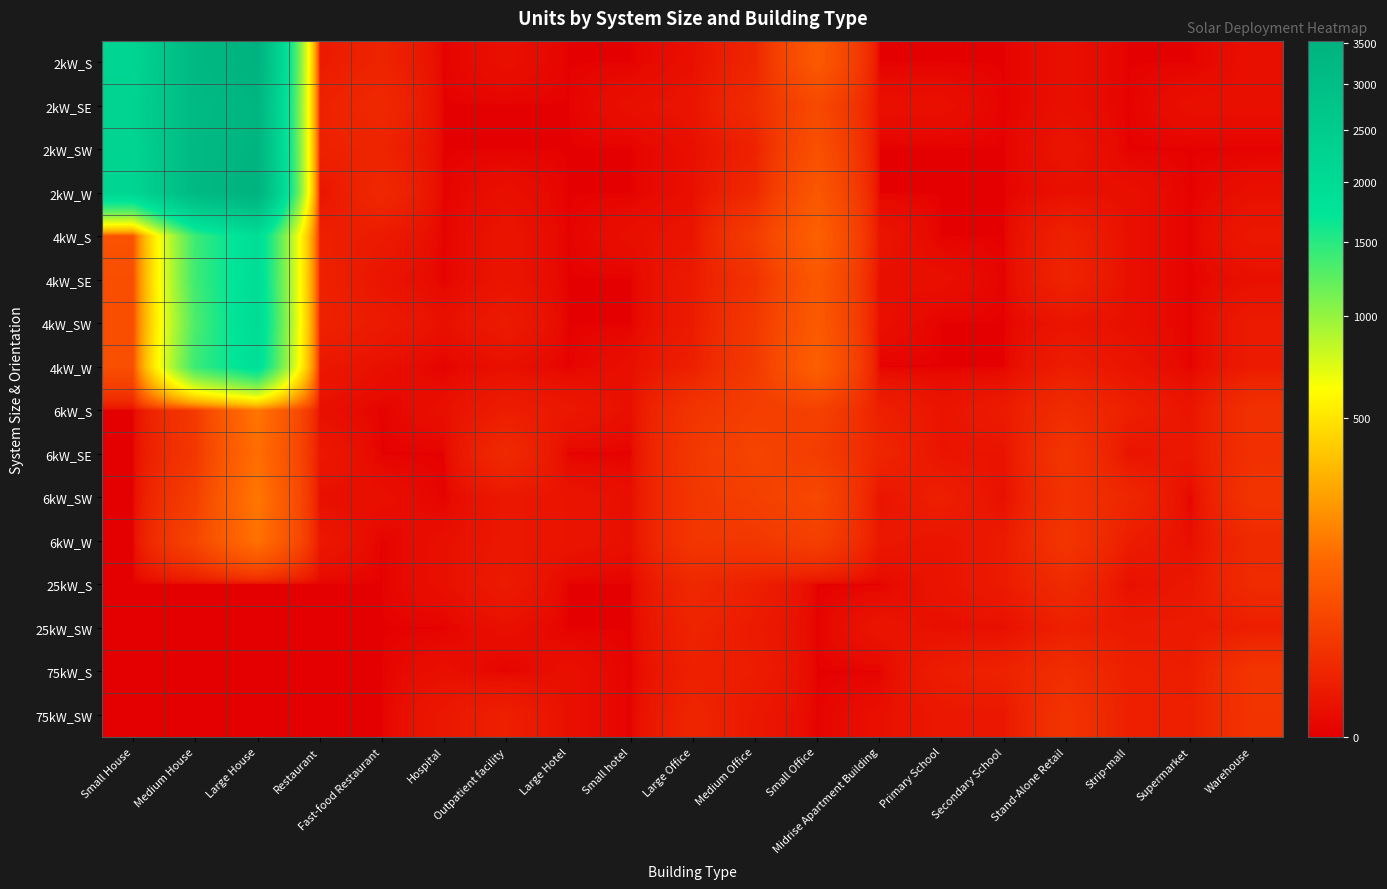

What is the maximum value shown in the chart?

3528